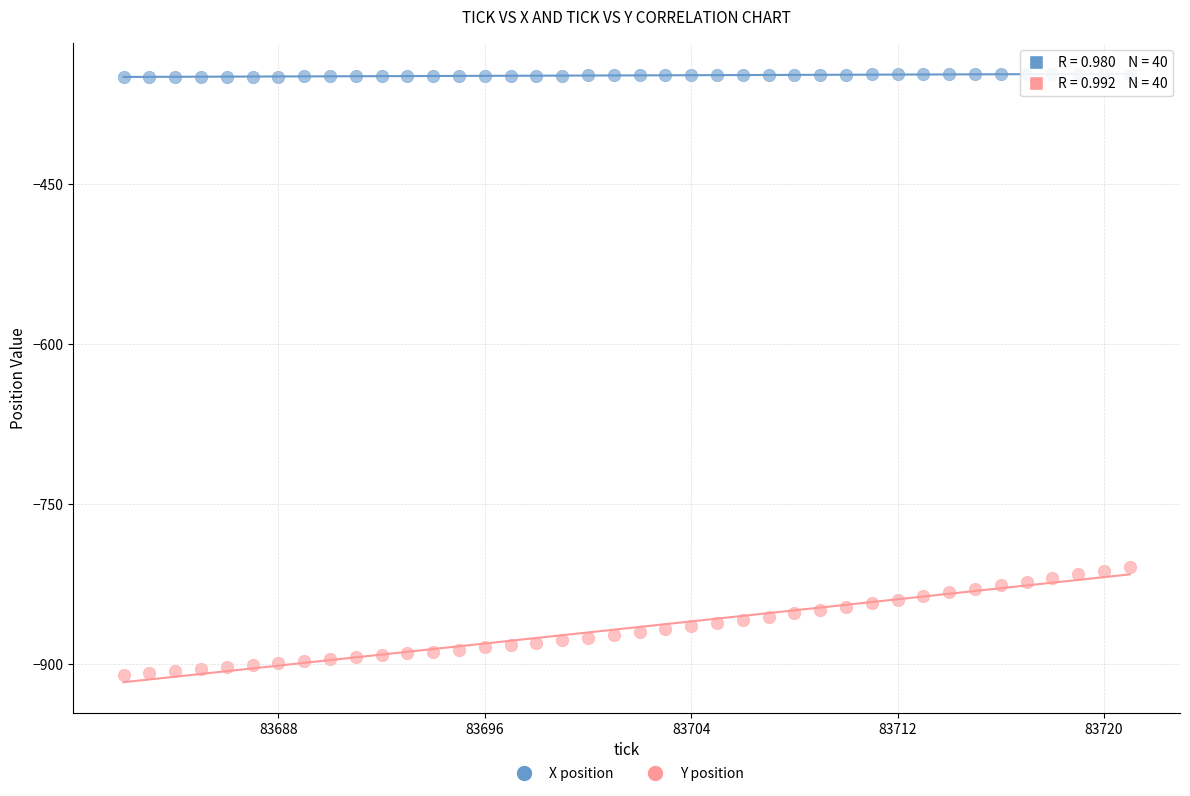

Across all data points, what is the range of Y values (max minus min)?

562.9